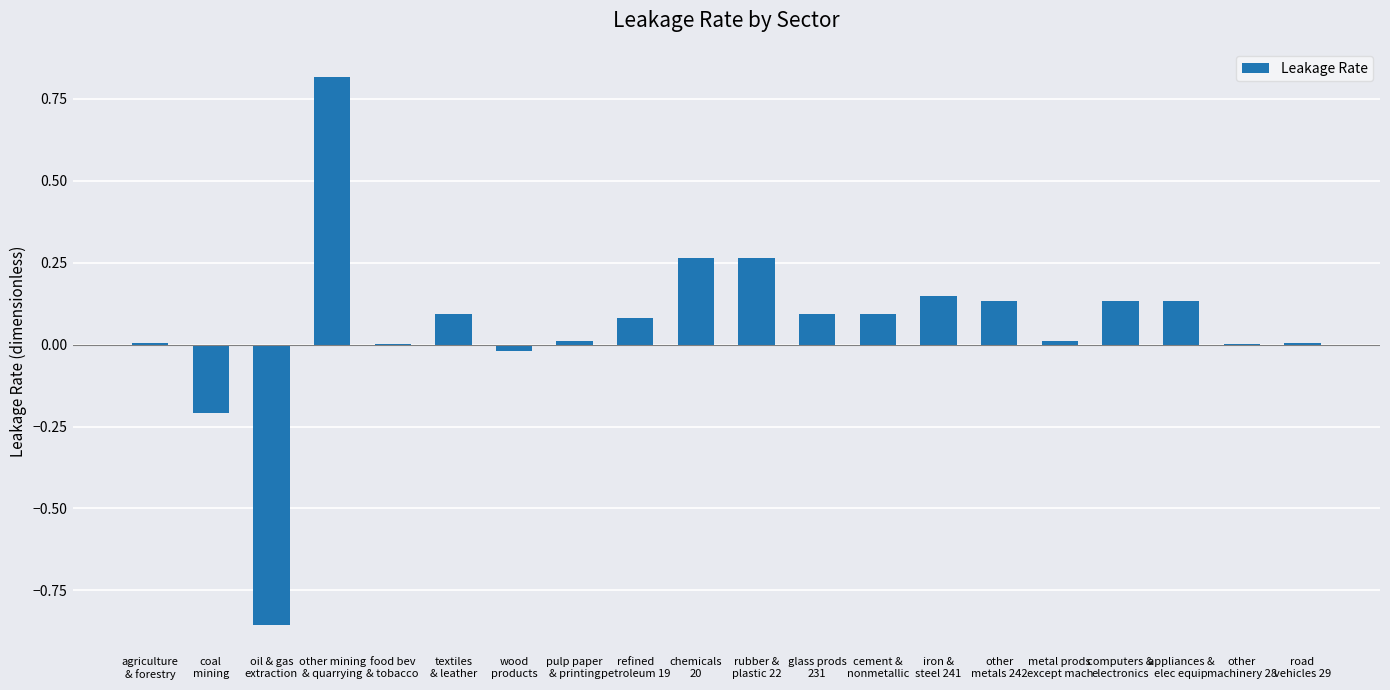

What is the maximum value shown in the chart?

0.8